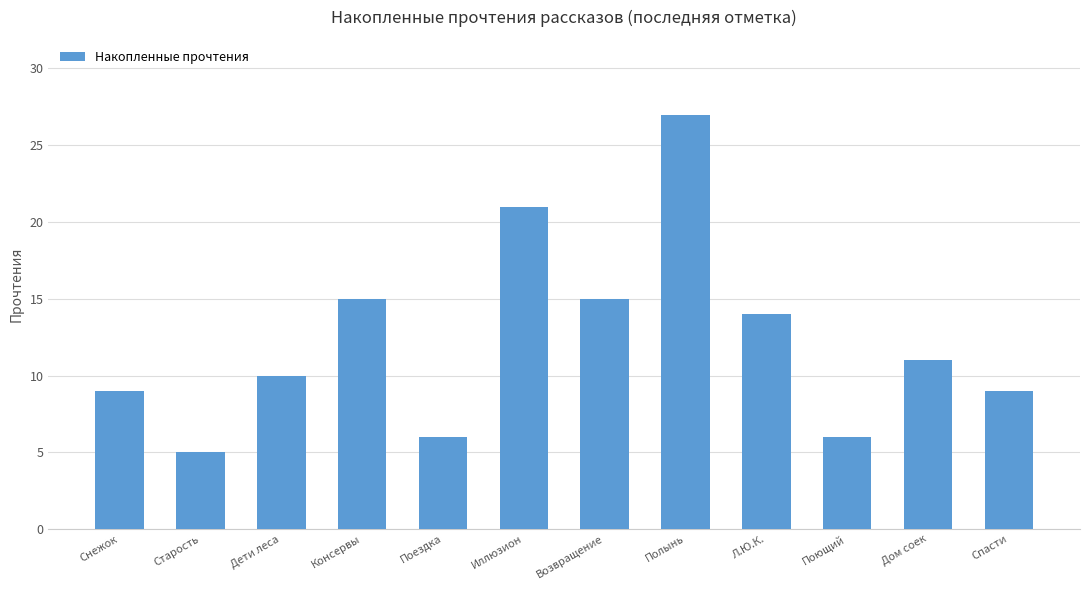

What is the change in value from Снежок to Полынь?

+18